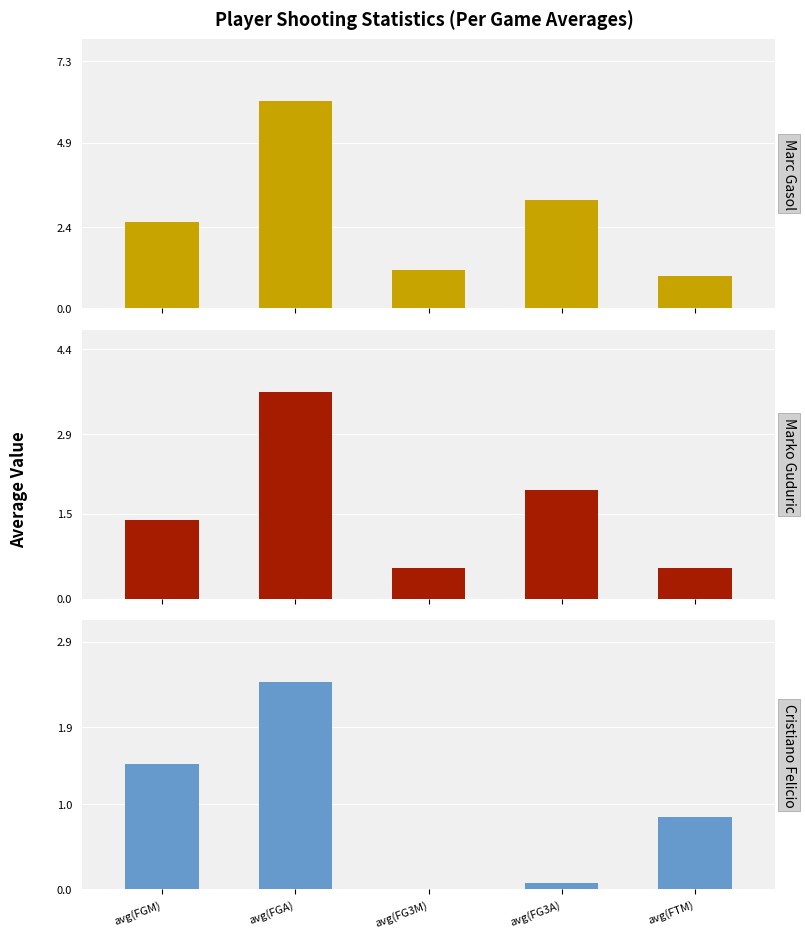

What is the maximum value for Cristiano Felicio?

2.4